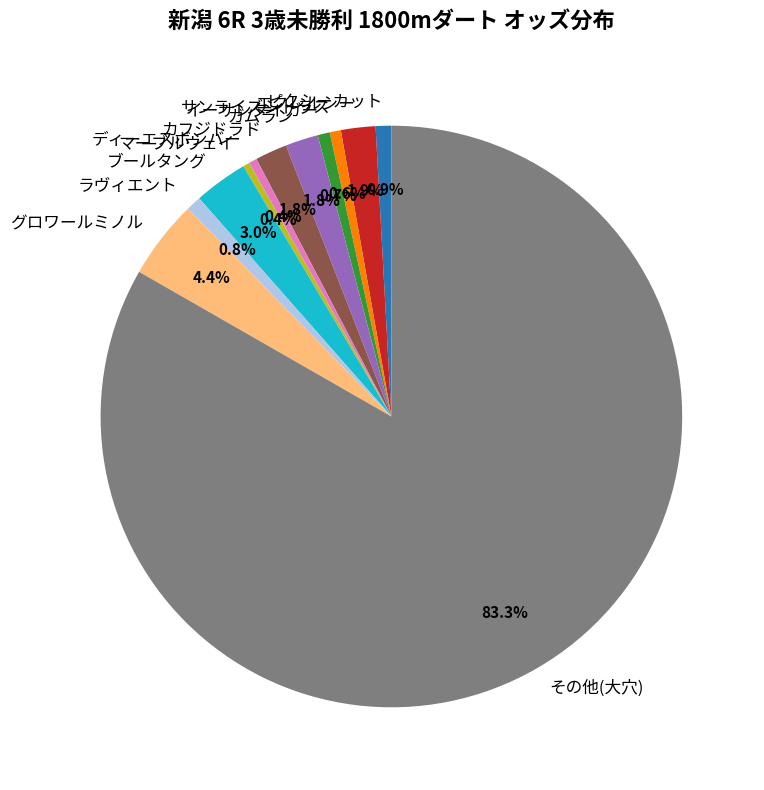

Does ピクシーカット represent more than half of the total?

No